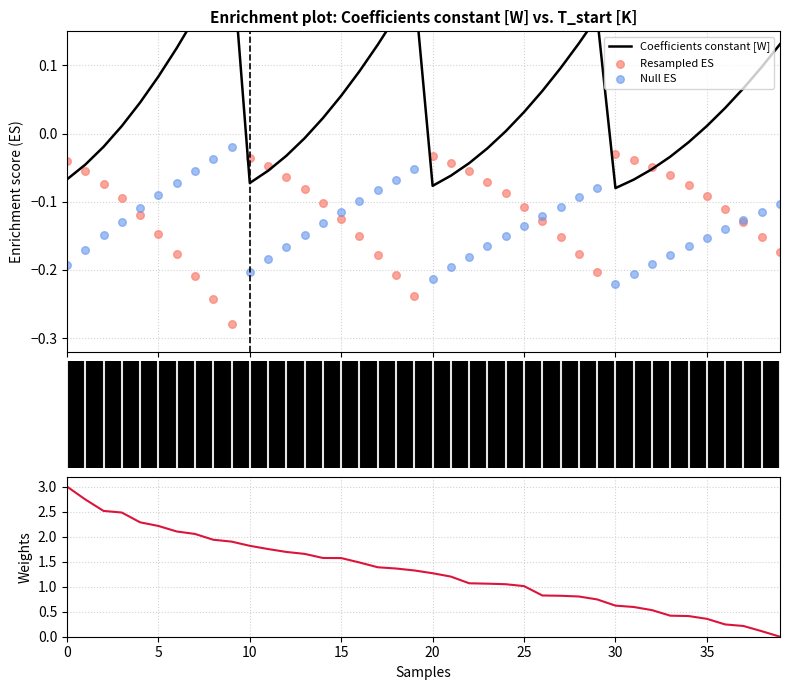

Which series contains the highest Y value?

Coefficients j [W/(A/m^2)]